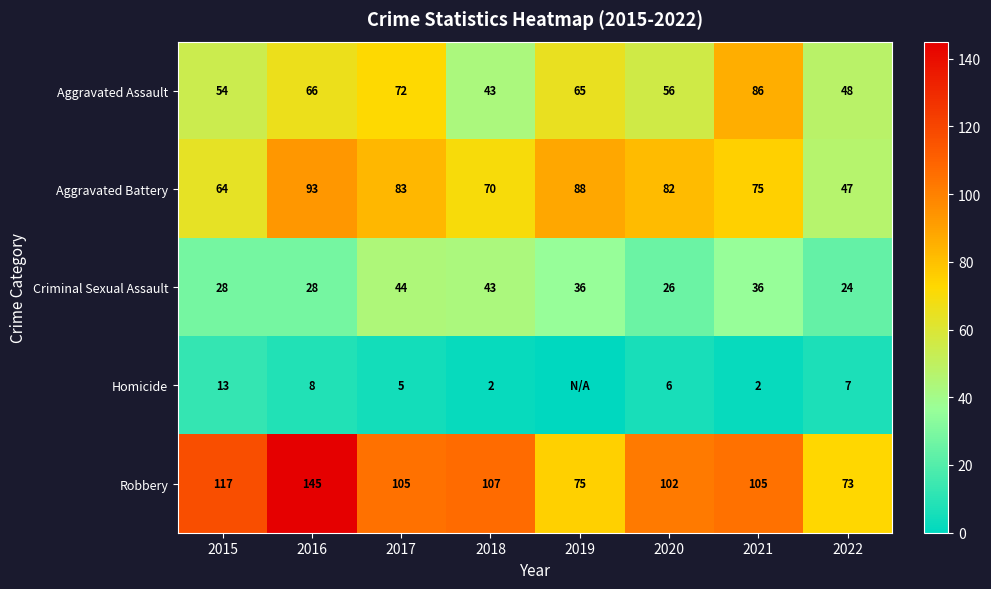

Where does the Robbery series first go above 105?

2015